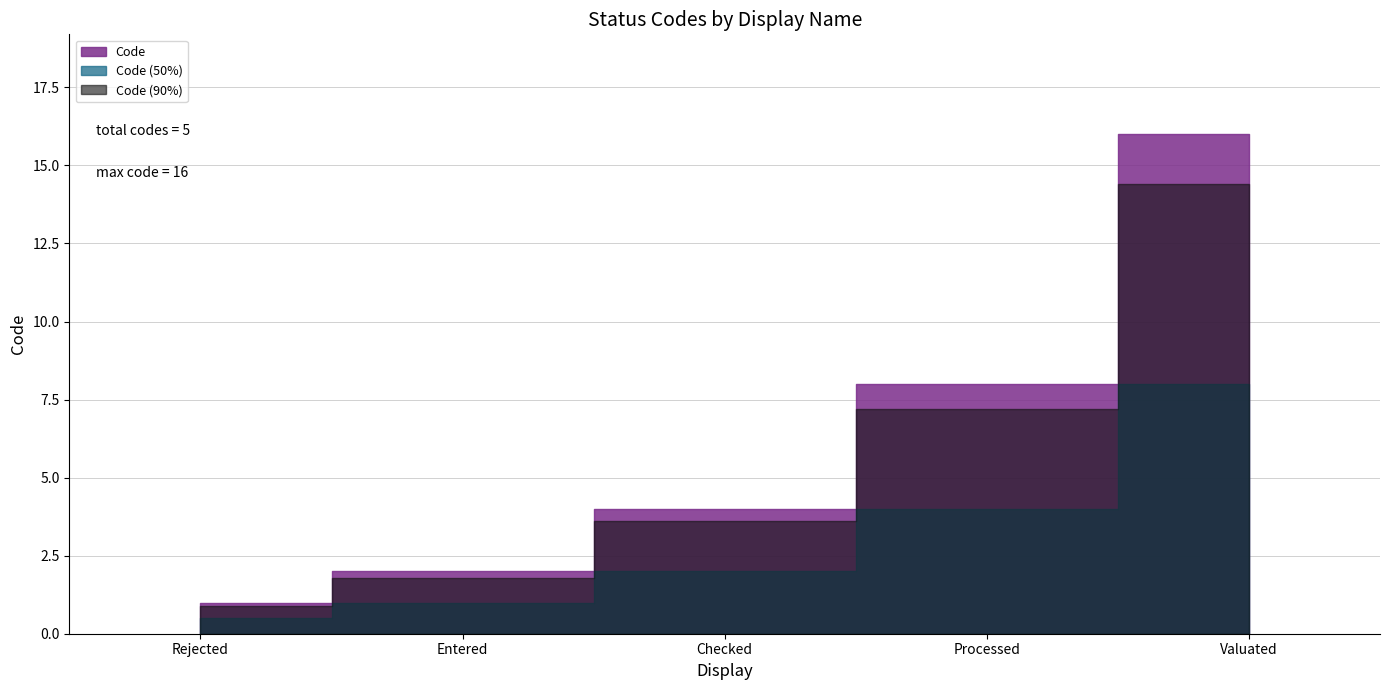

How many data points does each series have?

5